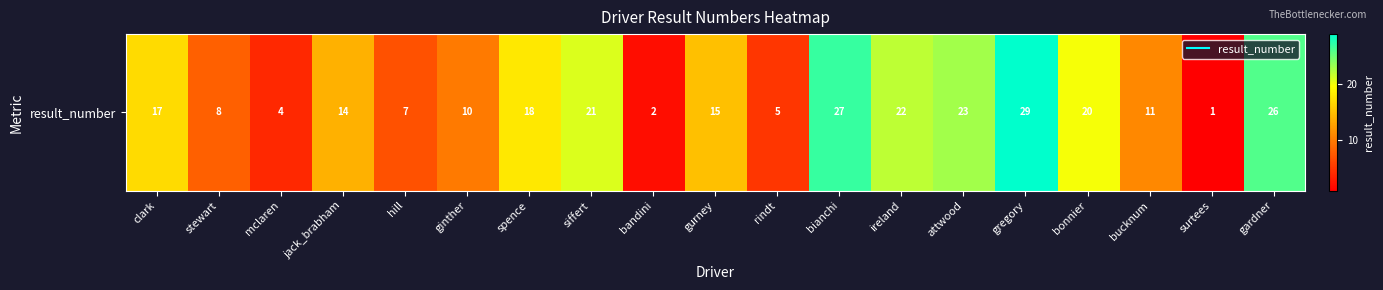

Reading left to right, list all the values displayed in this chart.

clark=17	stewart=8	mclaren=4	jack_brabham=14	hill=7	ginther=10	spence=18	siffert=21	bandini=2	gurney=15	rindt=5	bianchi=27	ireland=22	attwood=23	gregory=29	bonnier=20	bucknum=11	surtees=1	gardner=26